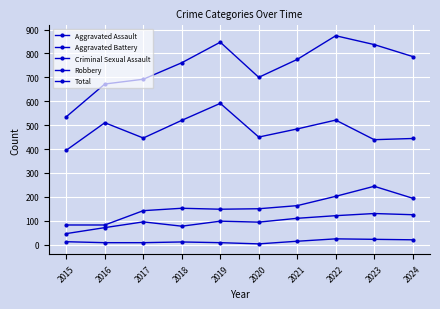

Rank the categories by Total value from lowest to highest.

2015, 2016, 2017, 2020, 2018, 2021, 2024, 2023, 2019, 2022